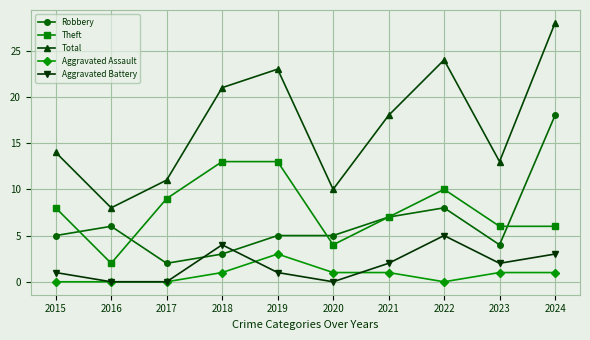

Where is the first local minimum for Robbery?

2017